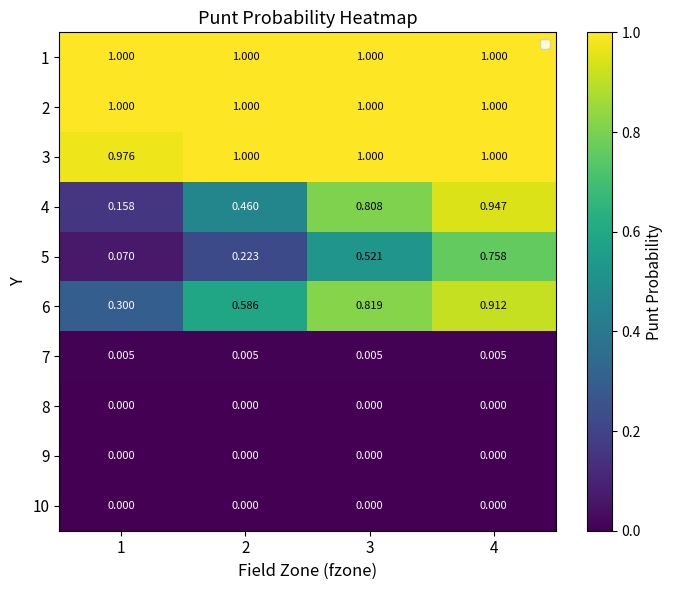

Is the value of 4 at 4 greater than the value of 6 at 4?

Yes